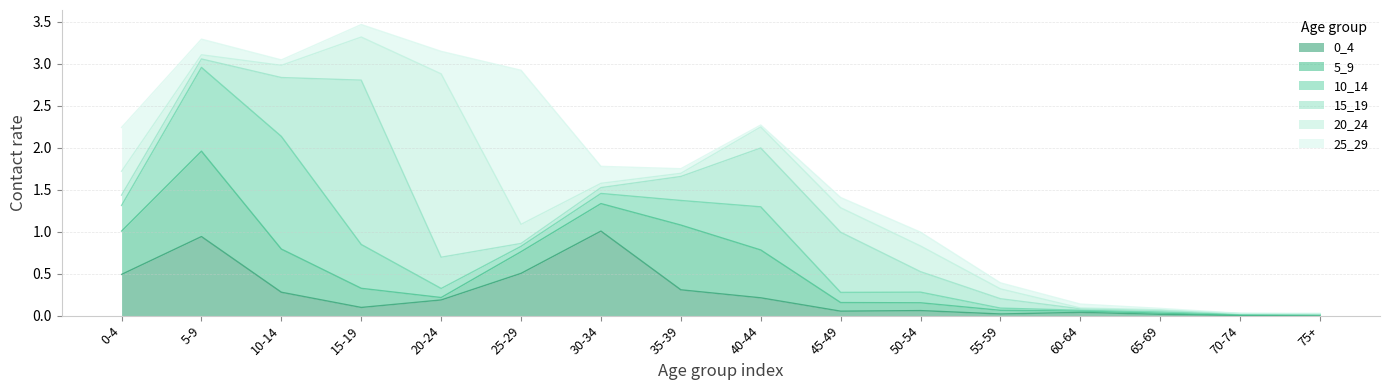

What is the highest value of the 0_4 series?

1.0